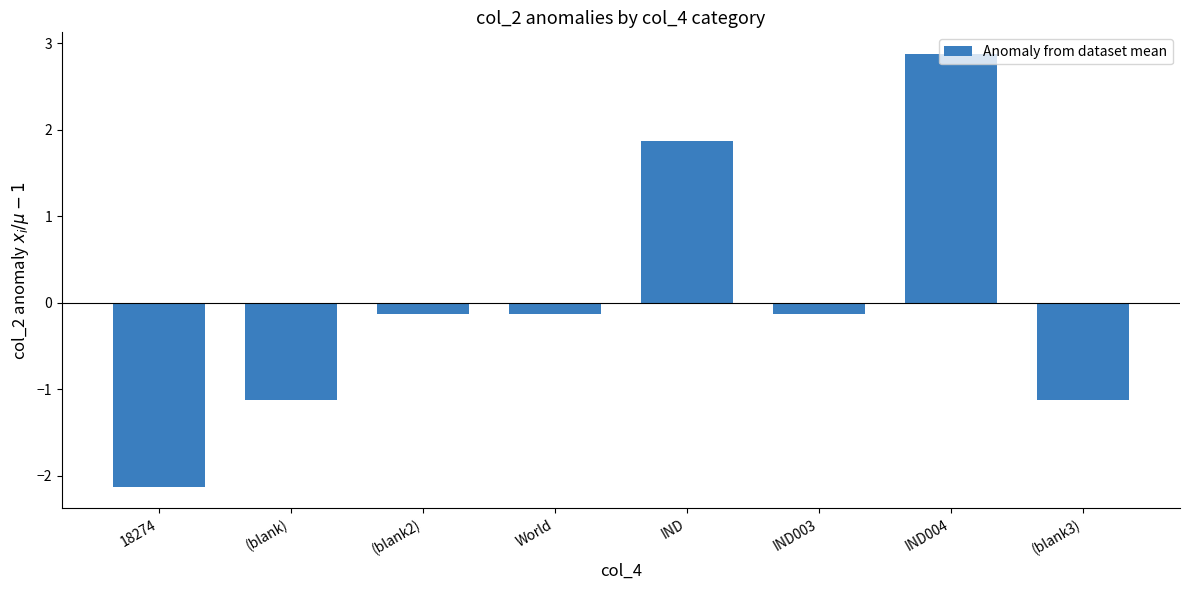

What is the value of the 2nd bar from the left?

-1.1